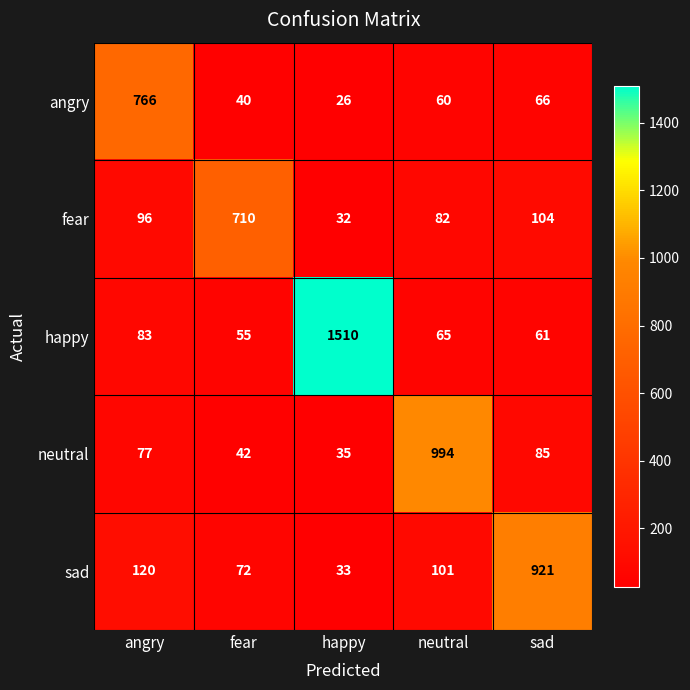

What is the sum of all fear values?

1024